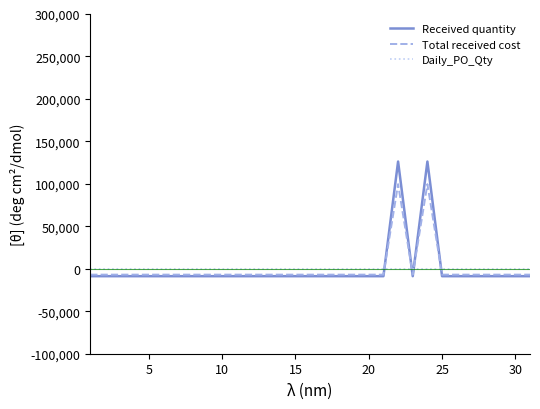

How many intersections are there between Received quantity and Daily_PO_Qty?

4